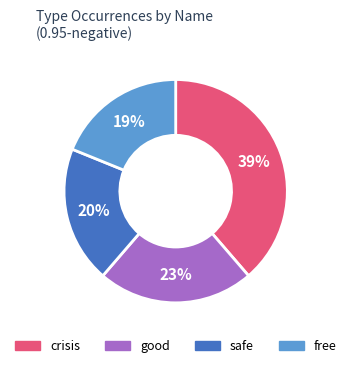

Does any single category account for the majority?

No